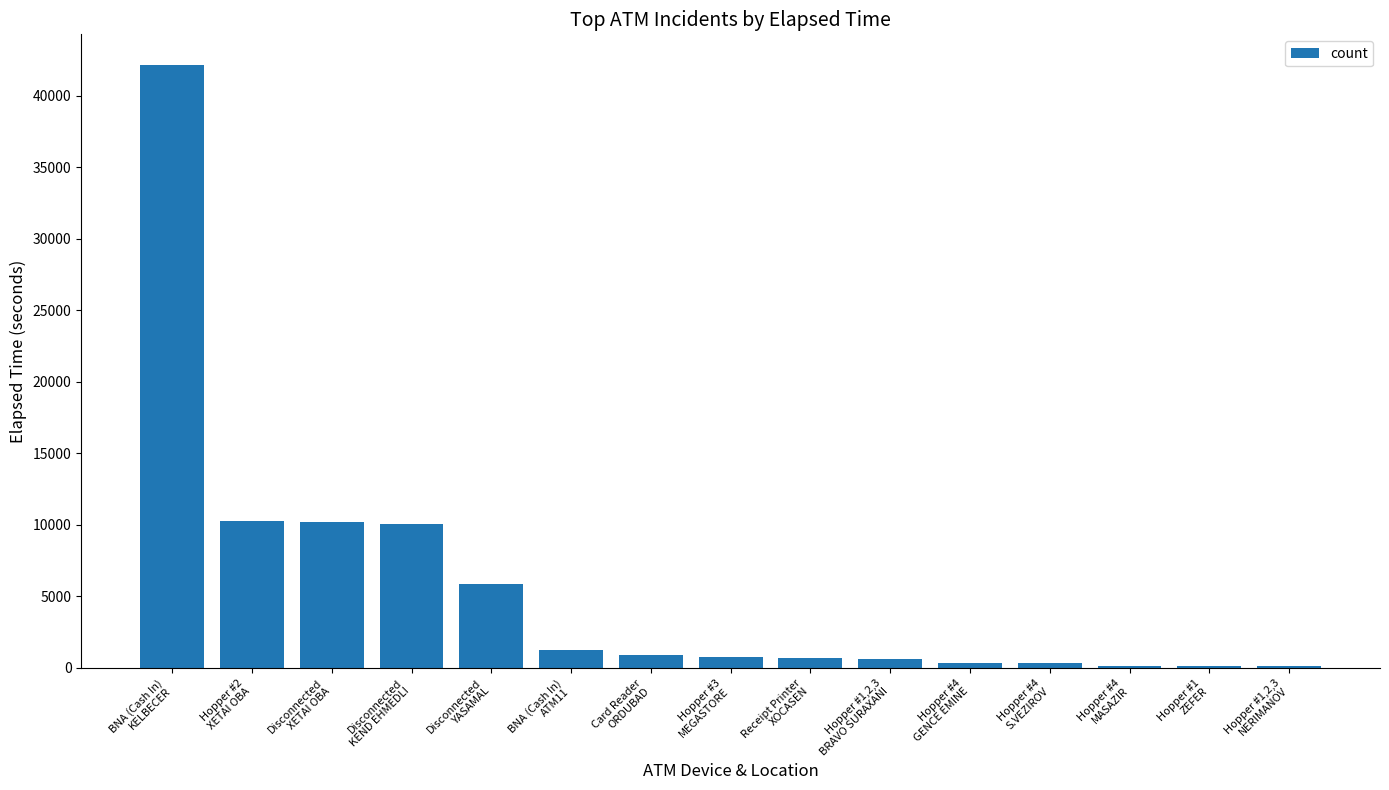

What is the greatest value displayed?

42180